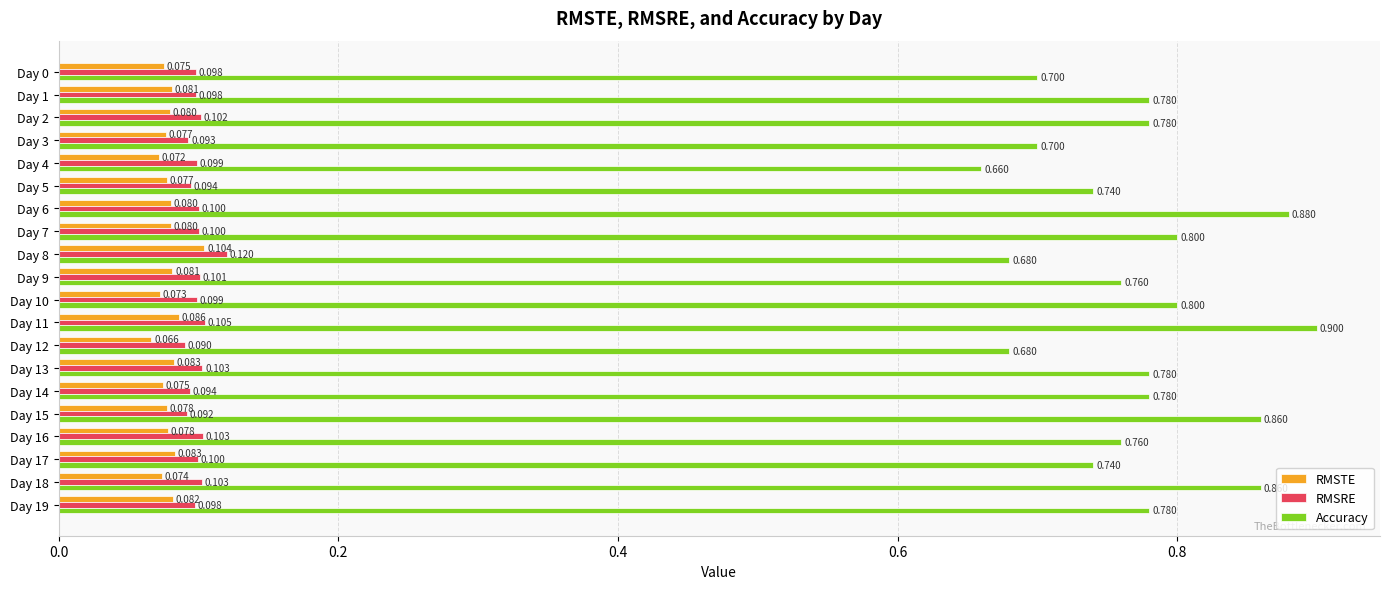

List the series in order of their peak value, lowest first.

RMSTE, RMSRE, Accuracy